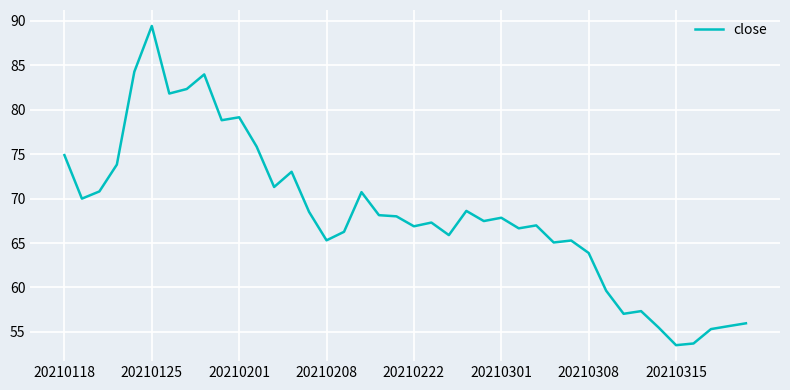

What is the difference between the maximum and minimum values?

35.9